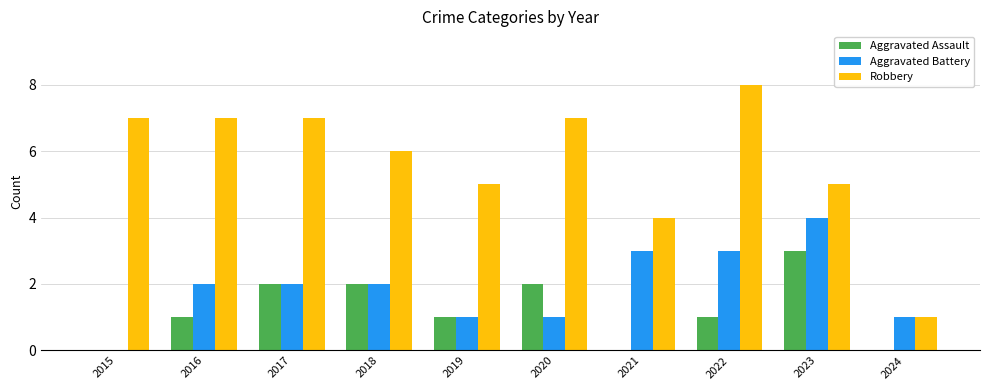

Where is Robbery nearest to the value 4?

2021